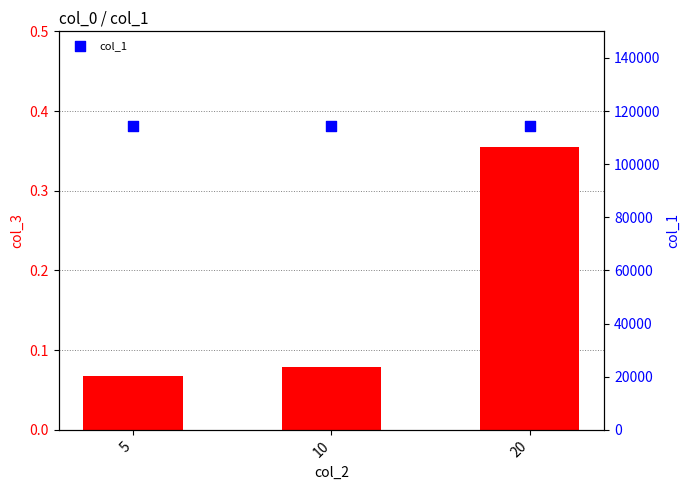

Which series has the largest total across all categories?

col_1